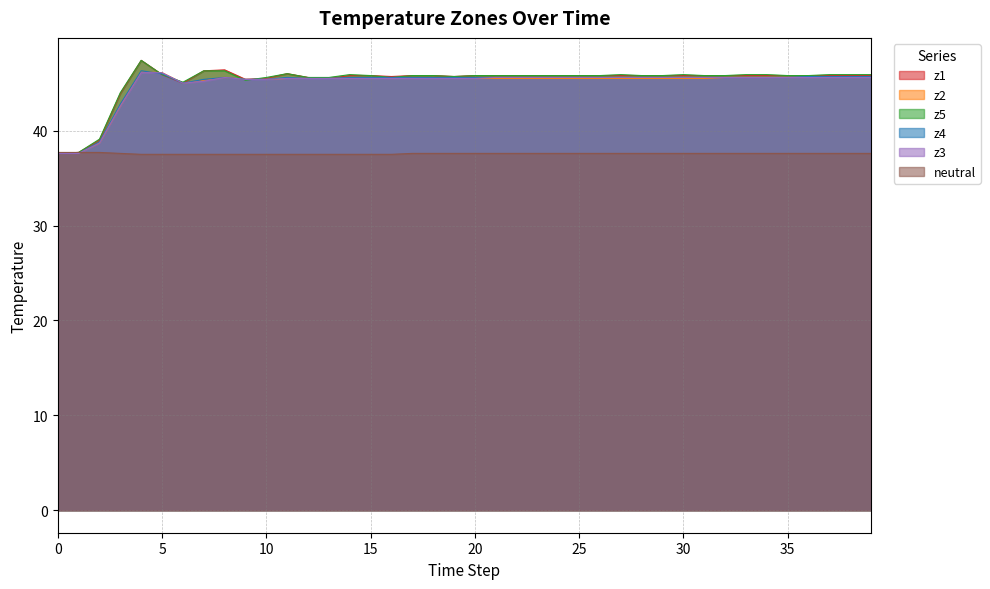

The neutral series shows 8.1 at 23. True or false?

False